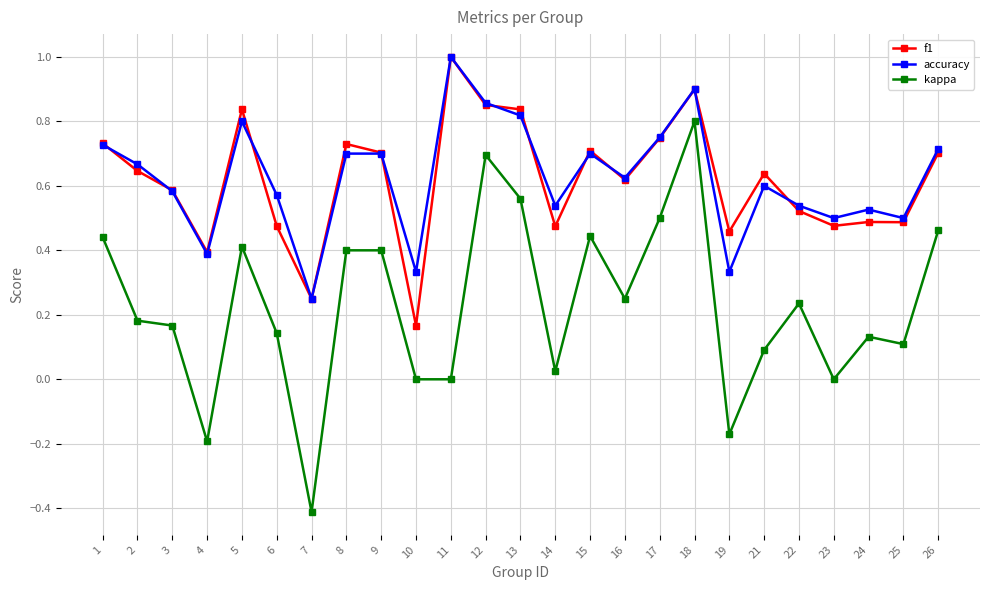

How many accuracy values are between 0 and 1?

25